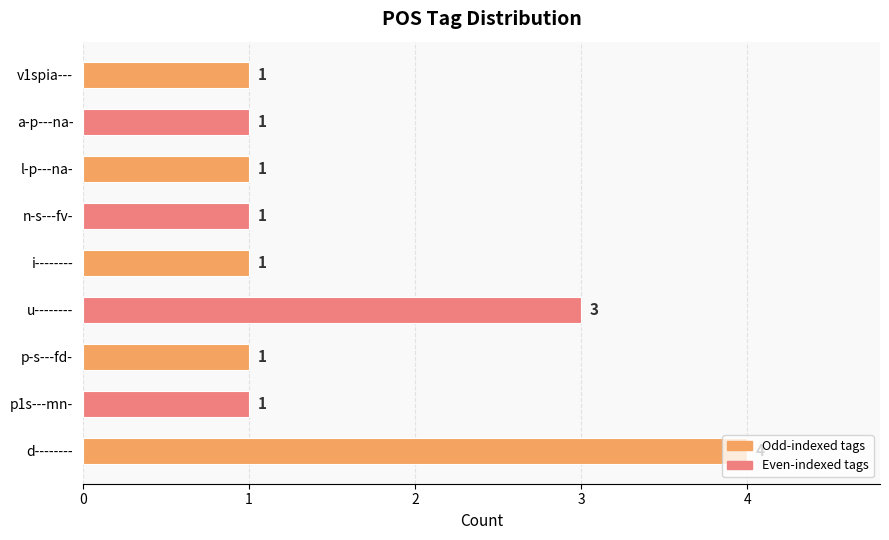

What is the difference between the maximum and second lowest values?

3